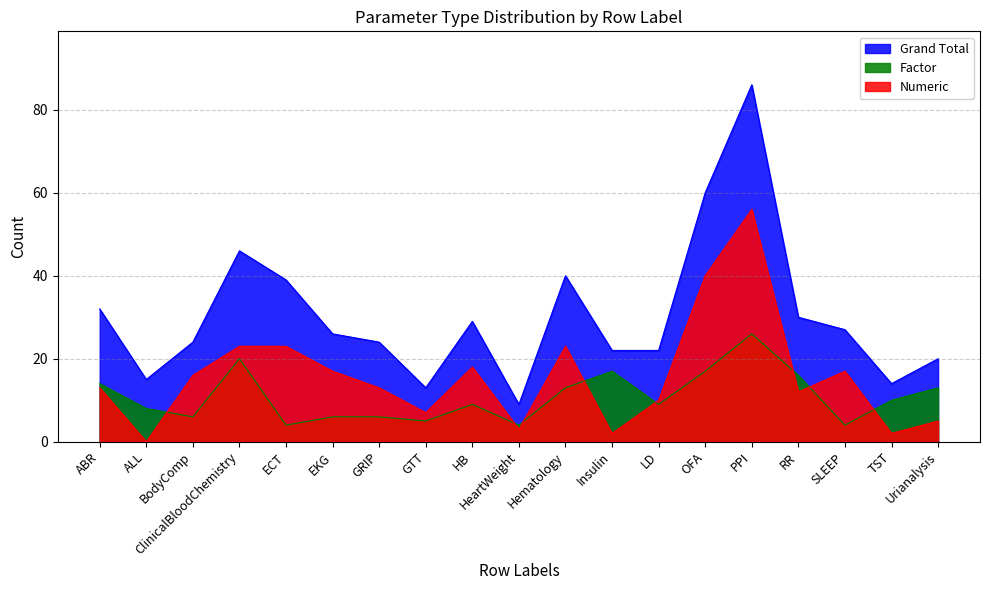

How many positive values does the Numeric series have?

18